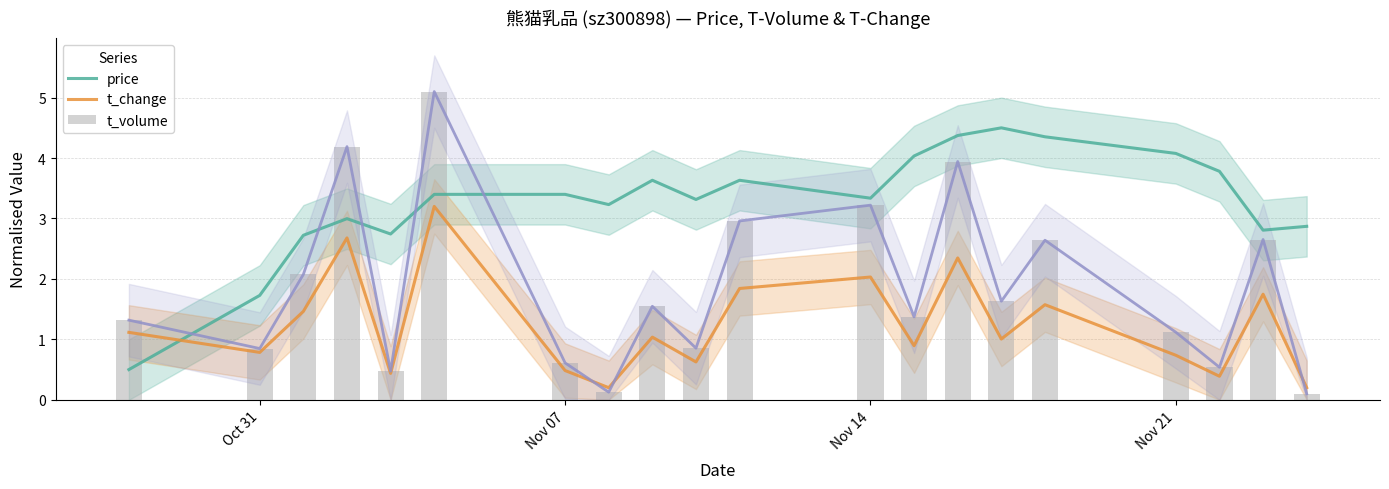

Rank the series by their maximum value, from highest to lowest.

t_volume, price, t_change